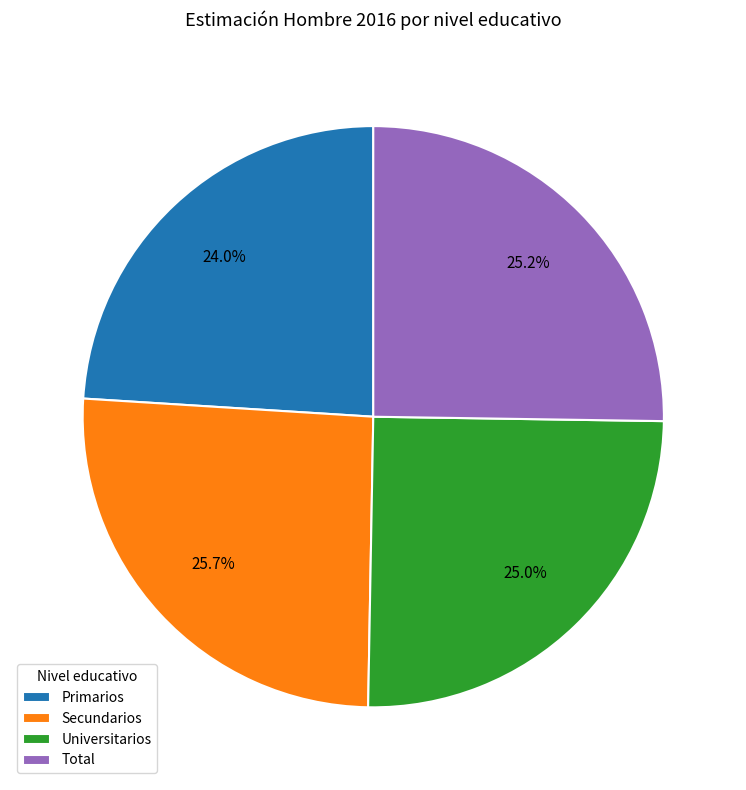

What percentage is the Secundarios slice, to the nearest percent?

26%